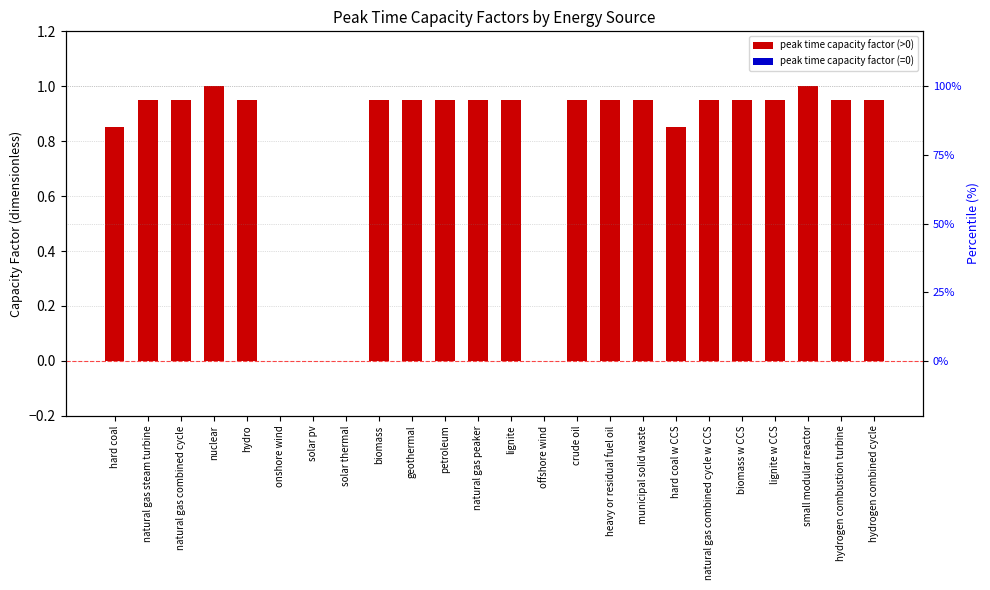

Reading right to left, transcribe all the data shown in this chart.

0.9	0.9	1.0	0.9	0.9	0.9	0.8	0.9	0.9	0.9	0.0	0.9	0.9	0.9	0.9	0.9	0.0	0.0	0.0	0.9	1.0	0.9	0.9	0.8